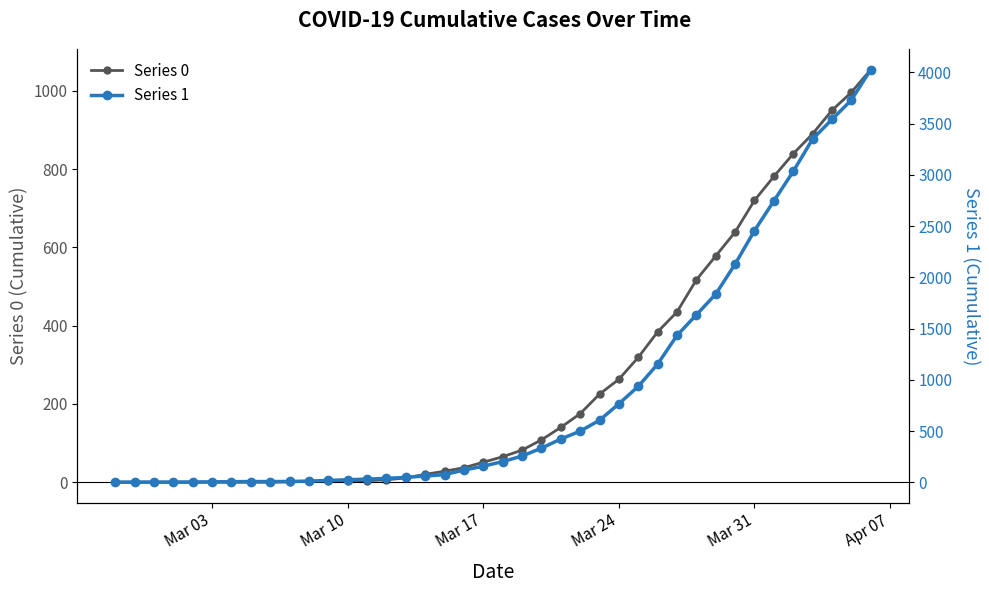

What is the sum of all Series 1 values?

35787